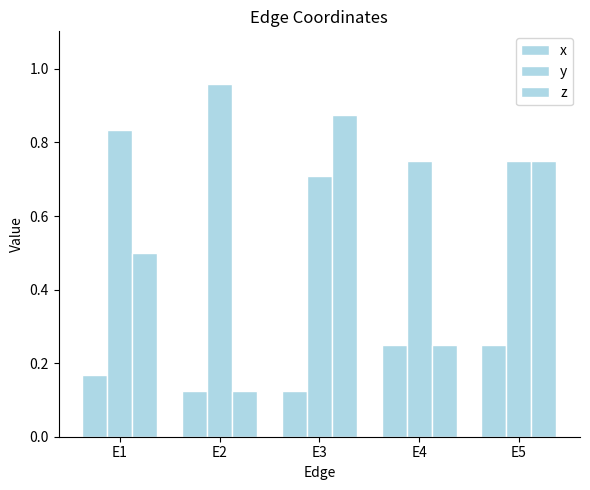

Which series changed the most between E2 and E3?

z